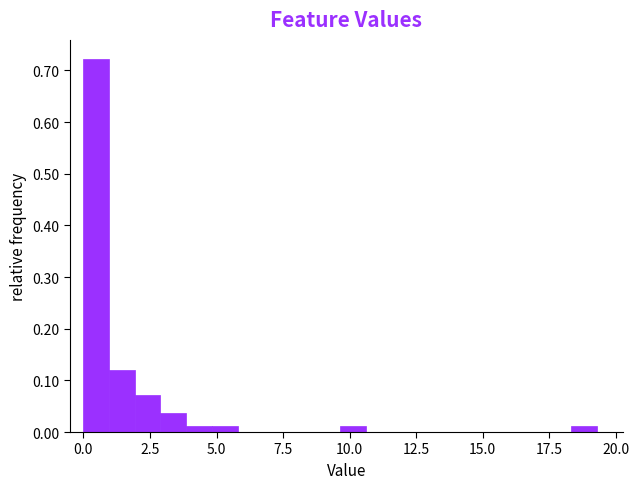

Read against the x-axis, roughly where is the centre of the tallest bar?

0.5